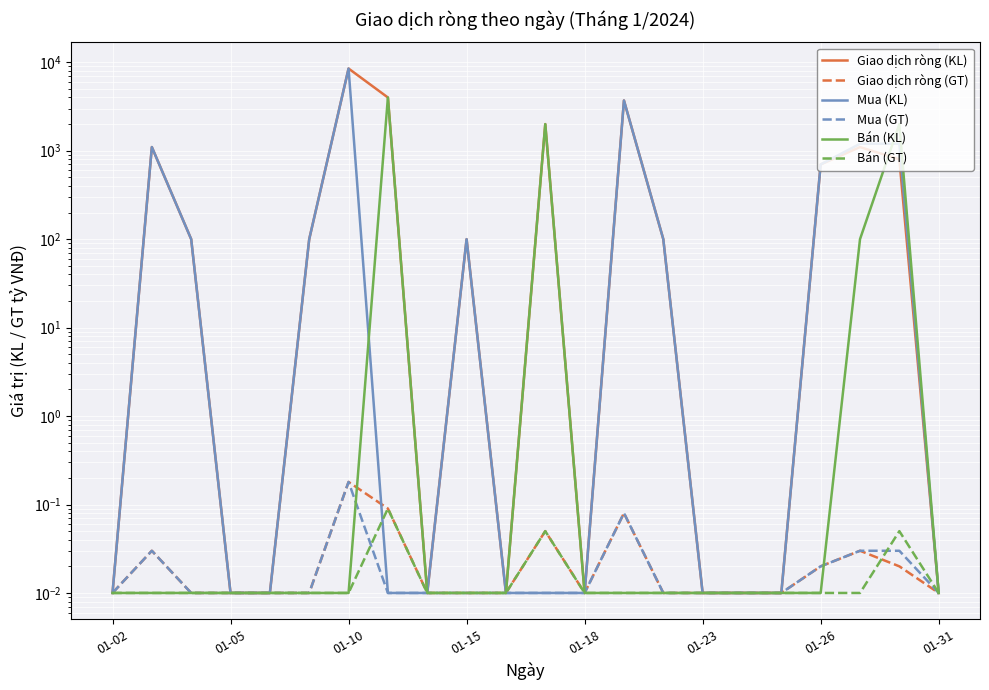

Which series changed the most between 01-23 and 19?

Mua (KL)